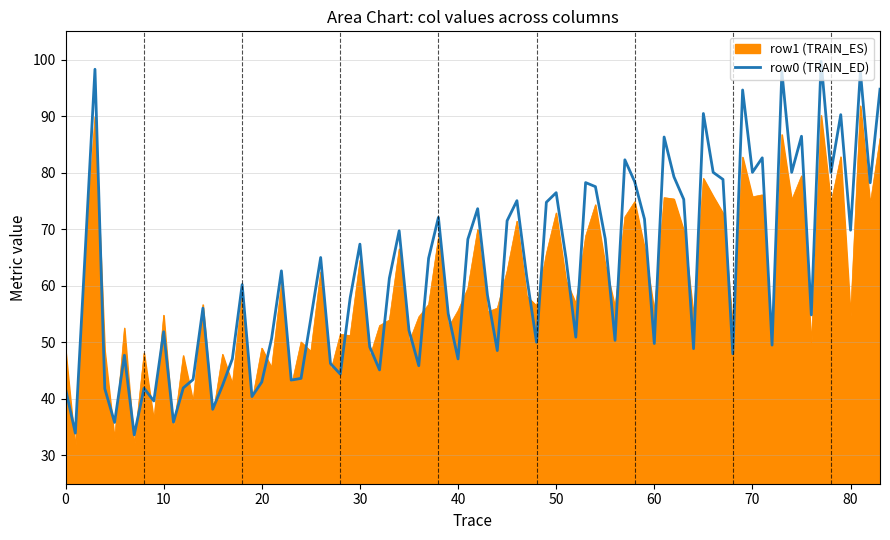

Which series has the widest spread of values?

row0 (TRAIN_ED)